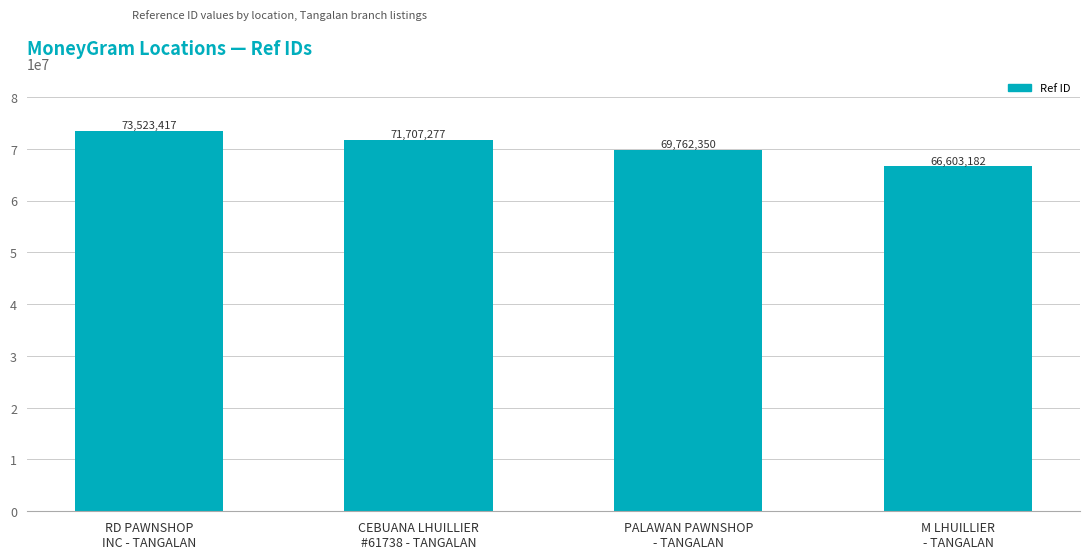

Count the values in the range 69762350 to 73523417.

3